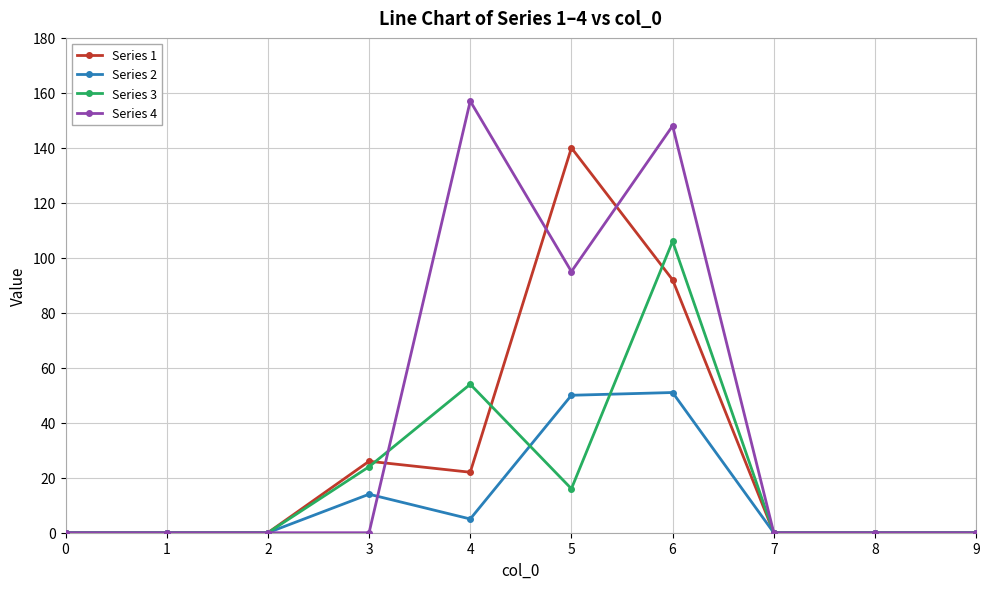

What are all the series names shown in the legend?

Series 1, Series 2, Series 3, Series 4